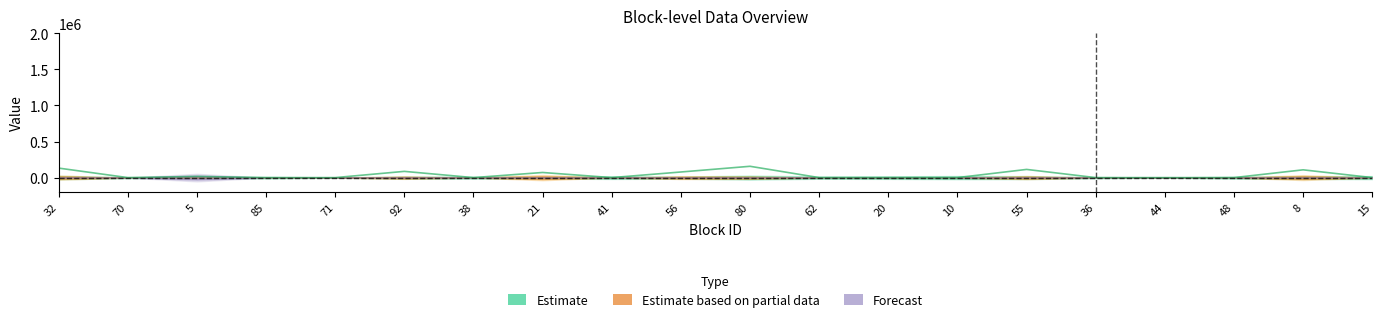

The chart shows a value of 115948 at 92. True or false?

False